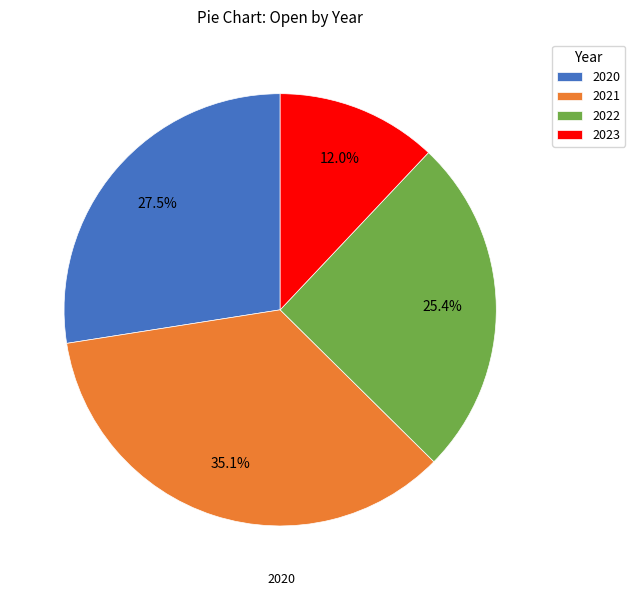

How many segments does this pie chart have?

4